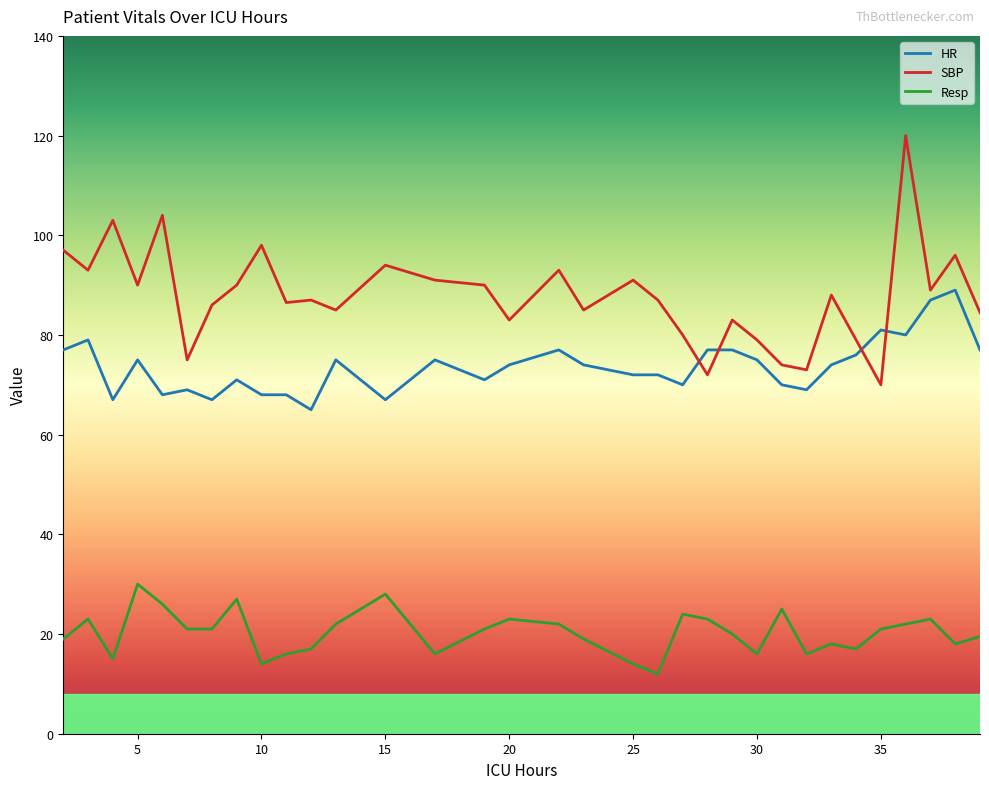

Which series has the largest total across all categories?

SBP